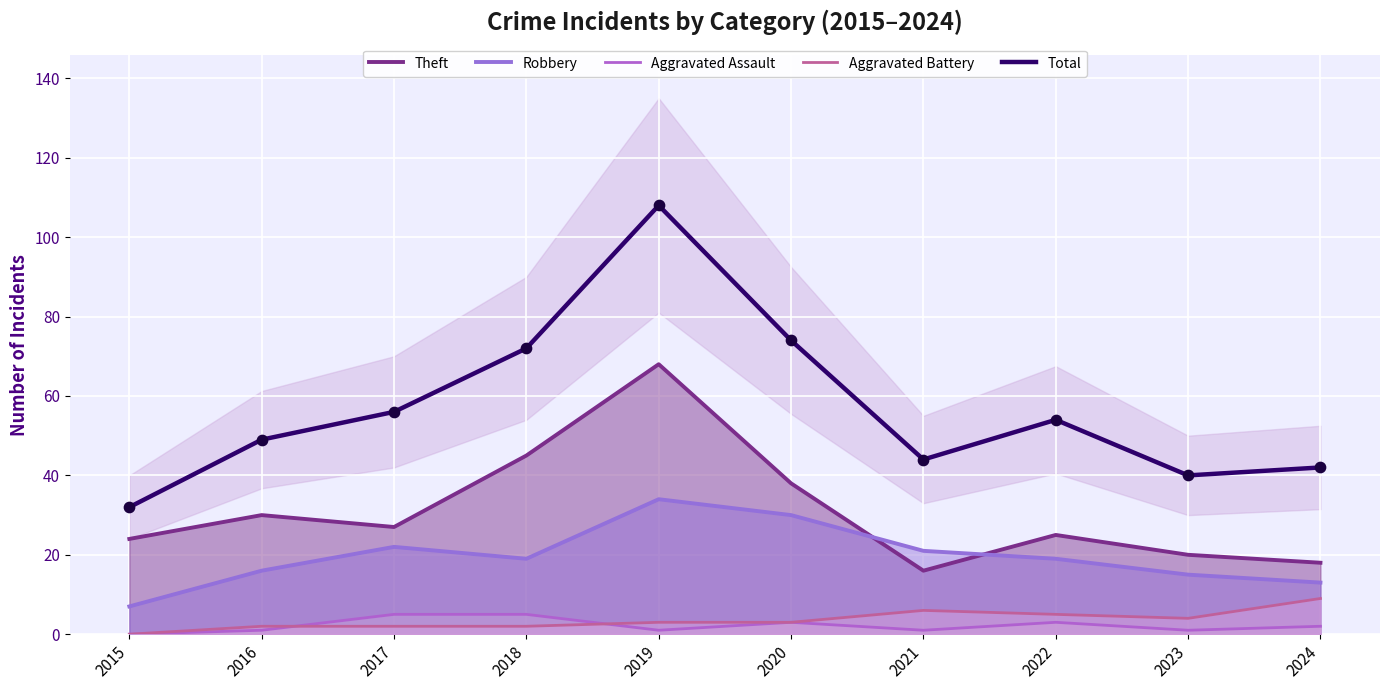

Which series contains the highest Y value?

Total